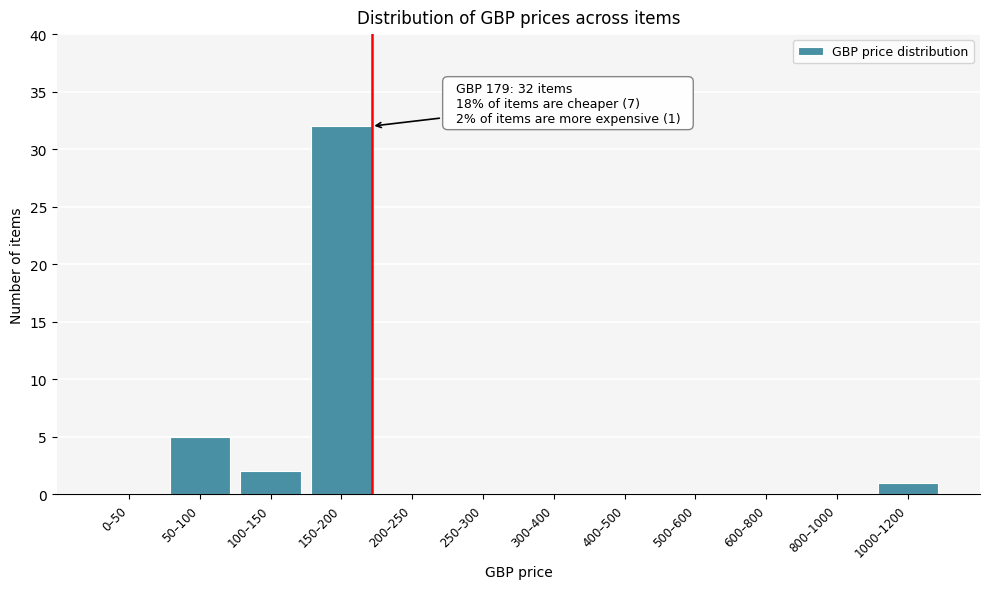

Reading left to right, what are all the values shown in this chart?

0–50=0	50–100=5	100–150=2	150–200=32	200–250=0	250–300=0	300–400=0	400–500=0	500–600=0	600–800=0	800–1000=0	1000–1200=1